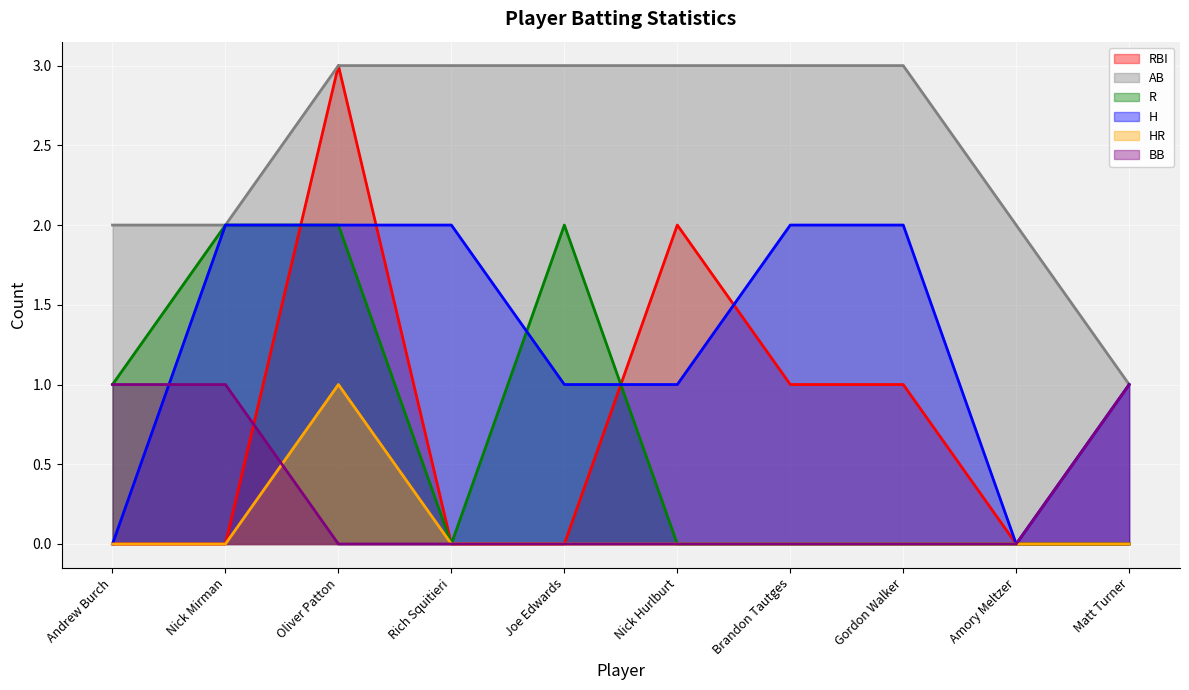

What position from the right is Gordon Walker?

3